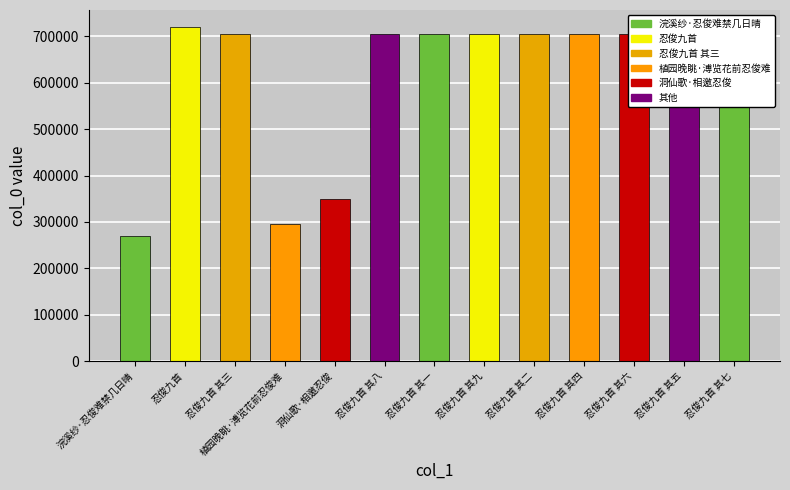

What is the value of the 7th bar from the left?

706246